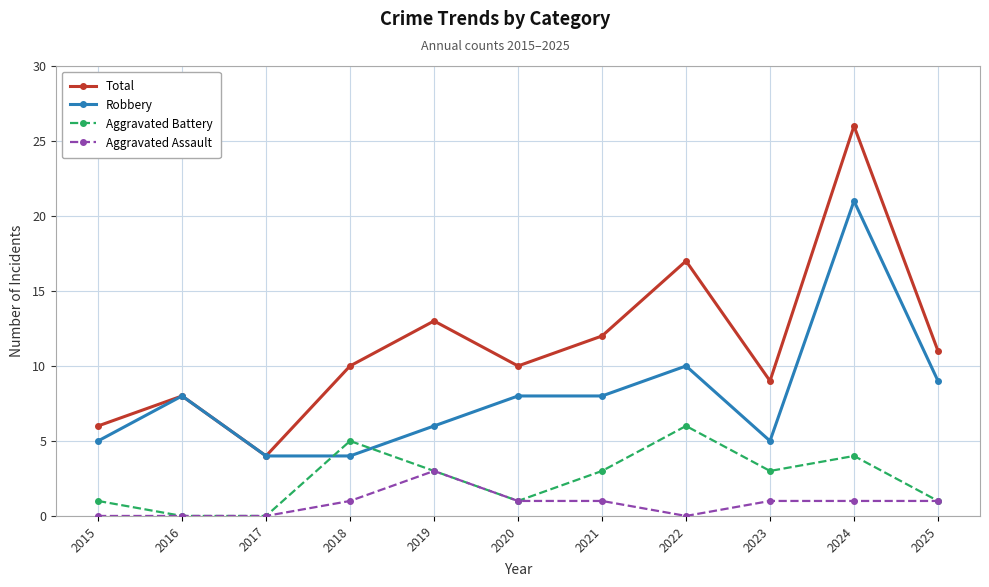

Is it true that Robbery equals 10 at 2022?

True